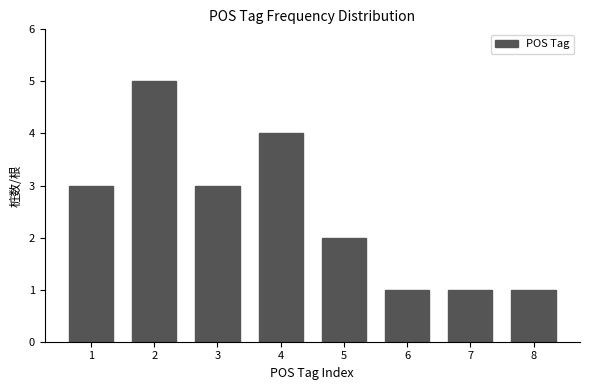

Reading right to left, what are all the values shown in this chart?

1	1	1	2	4	3	5	3